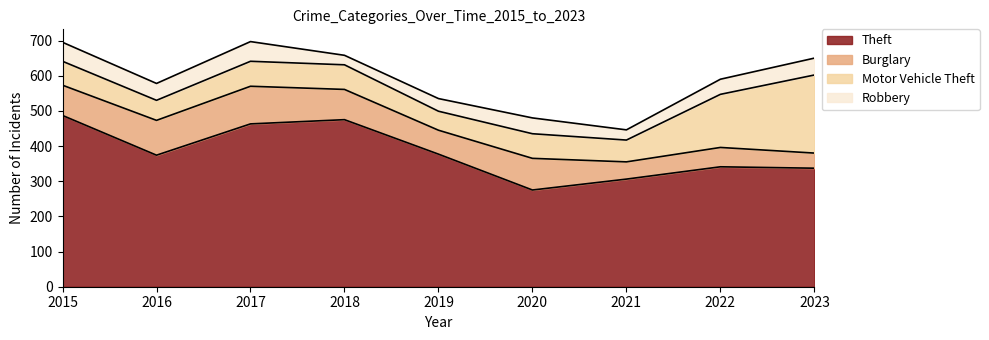

How many values in the Theft series exceed 374?

4